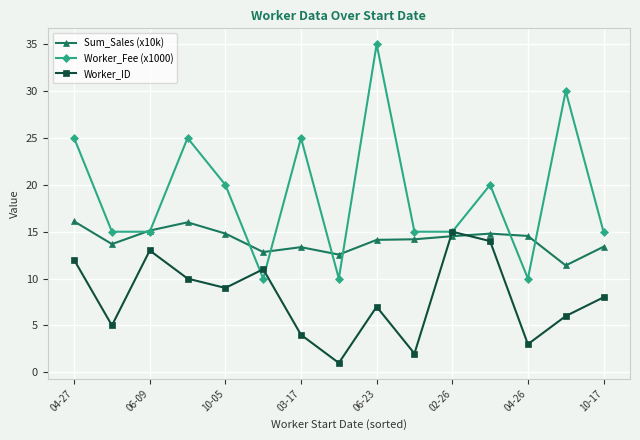

True or false: Worker_Fee (x1000) has more than 2 interior local peaks.

True